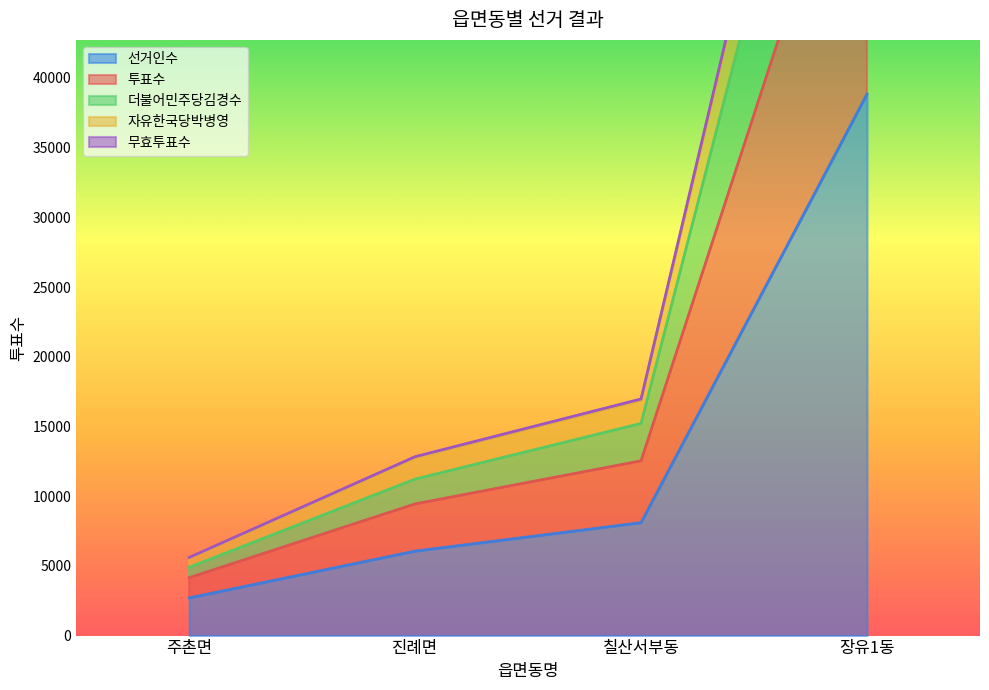

Rank the series at 칠산서부동 from highest to lowest value.

무효투표수, 투표수, 더불어민주당김경수, 자유한국당박병영, 선거인수